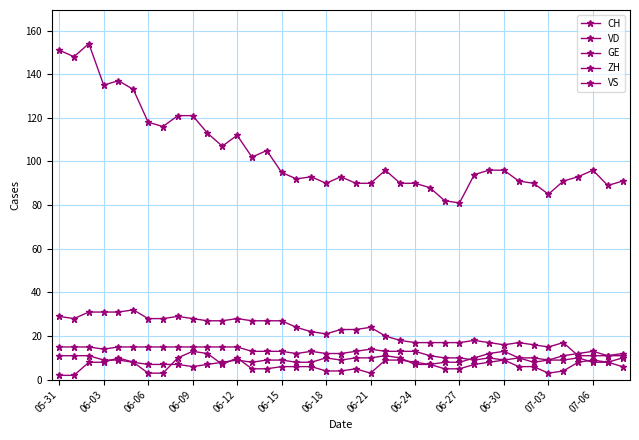

How many values in the VD series are below 23?

19